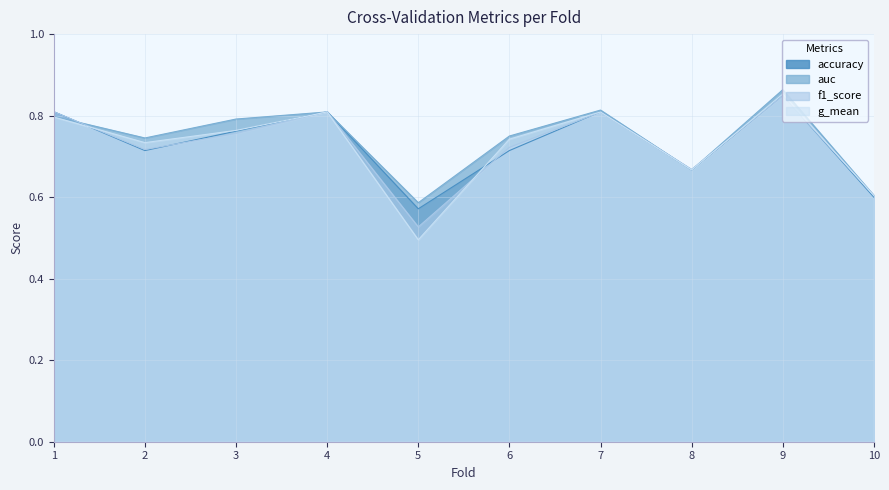

Reading right to left, what are all the values shown in this chart?

accuracy: 10=0.6	9=0.8	8=0.7	7=0.8	6=0.7	5=0.6	4=0.8	3=0.8	2=0.7	1=0.8
auc: 10=0.6	9=0.9	8=0.7	7=0.8	6=0.8	5=0.6	4=0.8	3=0.8	2=0.7	1=0.8
f1_score: 10=0.6	9=0.8	8=0.7	7=0.8	6=0.7	5=0.5	4=0.8	3=0.8	2=0.7	1=0.8
g_mean: 10=0.6	9=0.9	8=0.7	7=0.8	6=0.7	5=0.5	4=0.8	3=0.8	2=0.7	1=0.8